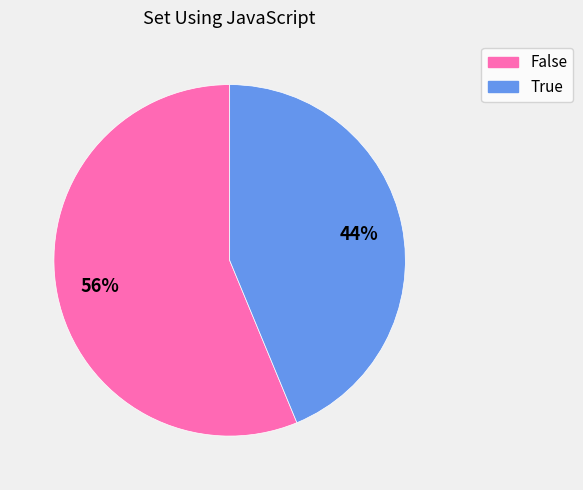

Is it true that False is 56% of the pie?

True